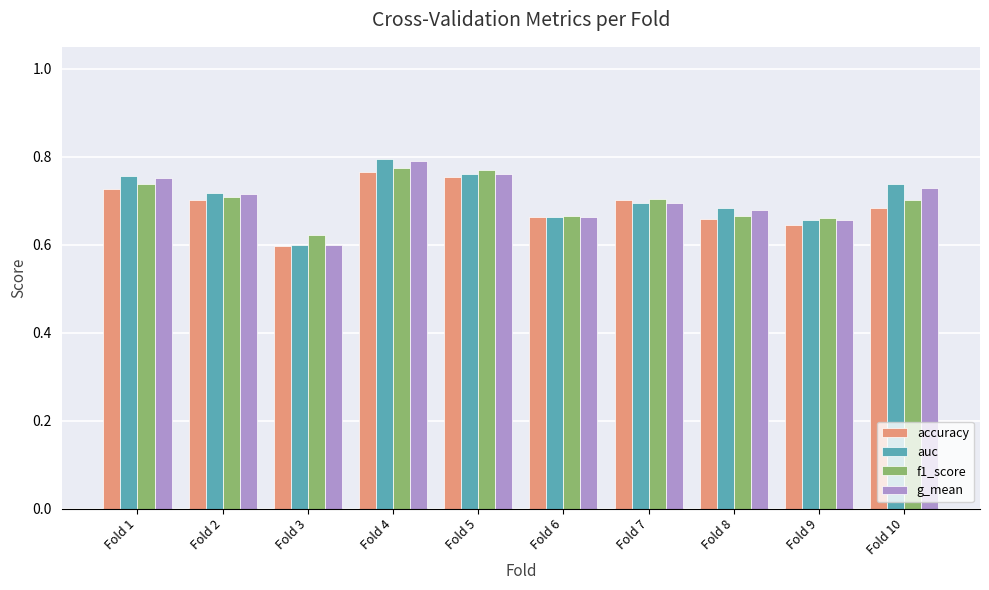

What is the total value across all series at Fold 5?

3.0